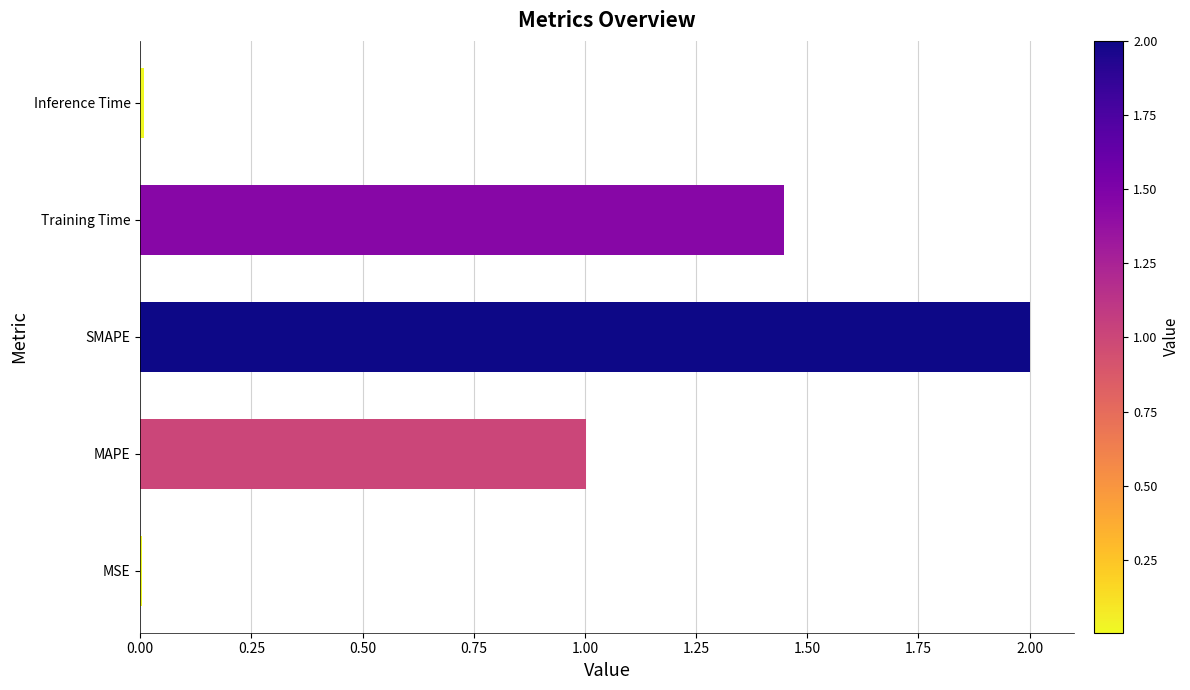

Which has a higher value, MAPE or MSE?

MAPE